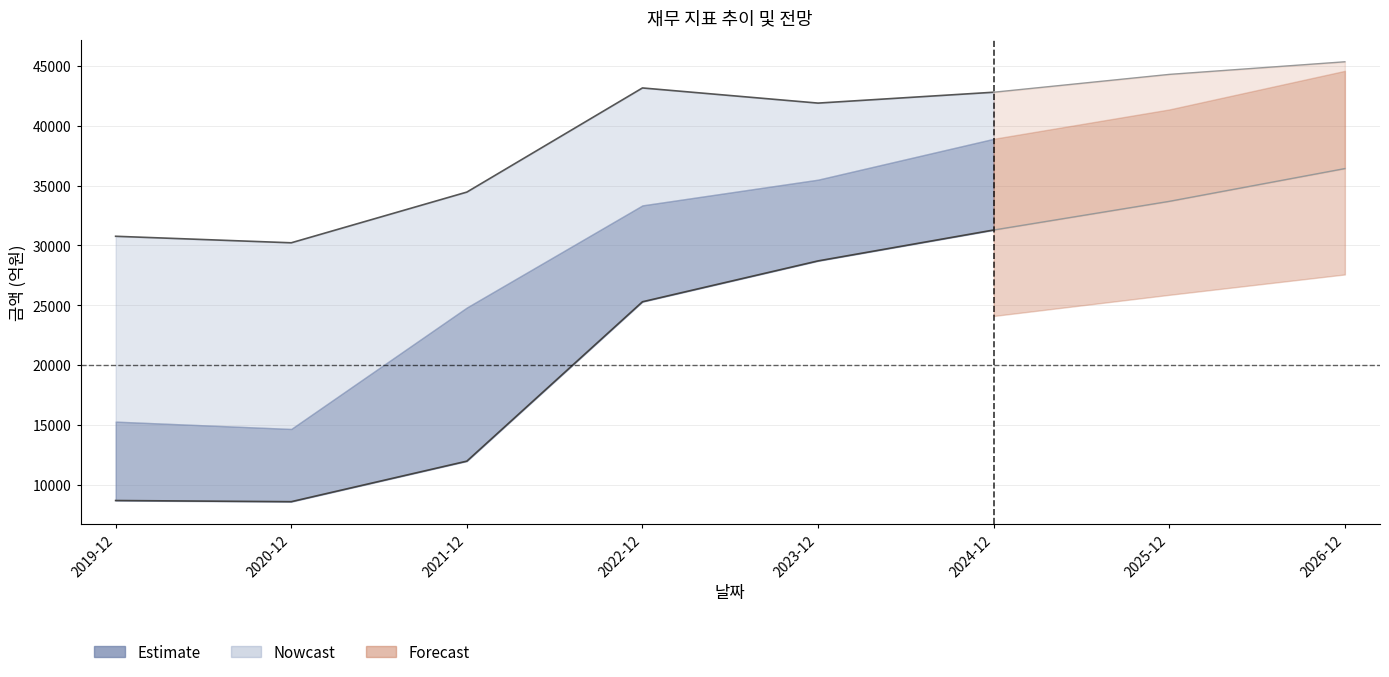

What is the approximate value of 매출액/10 at 2020-12?

30216.1